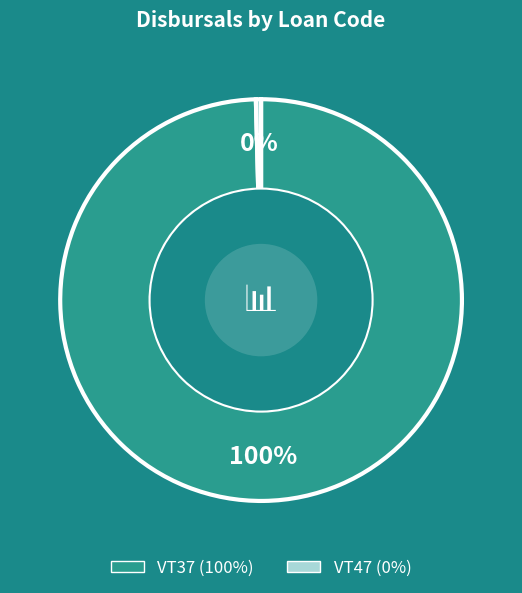

To the nearest percent, what percentage of the pie is VT37?

100%